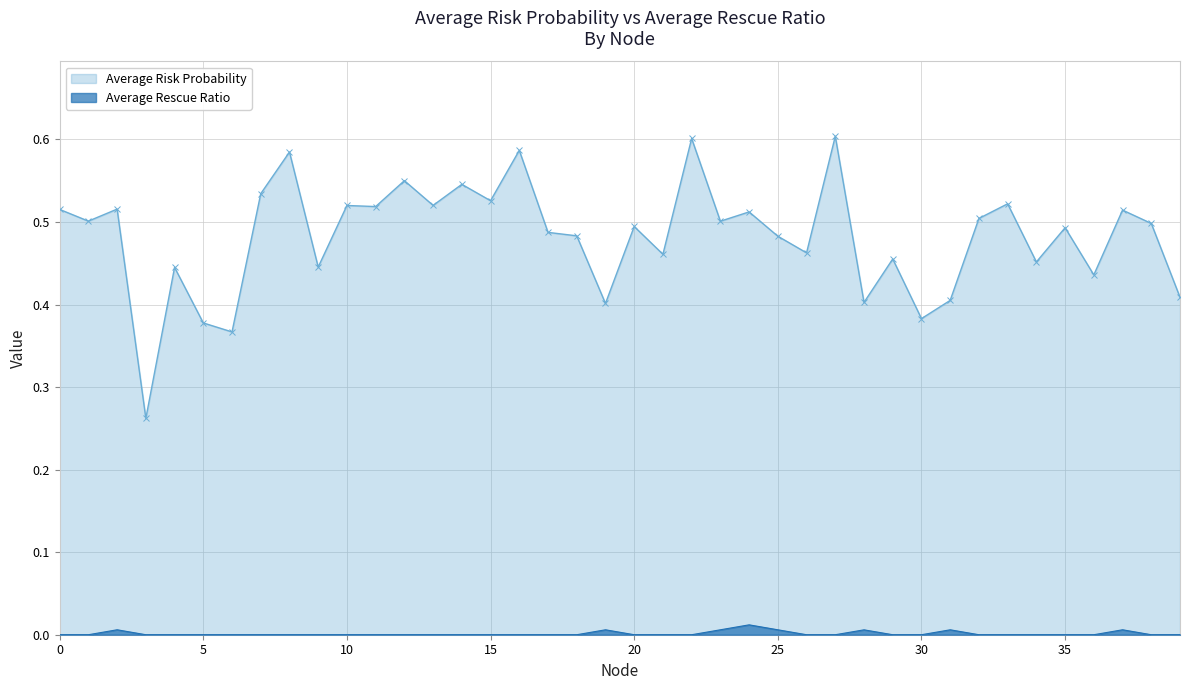

At 4, list the series in order from smallest to largest.

Average Rescue Ratio, Average Risk Probability